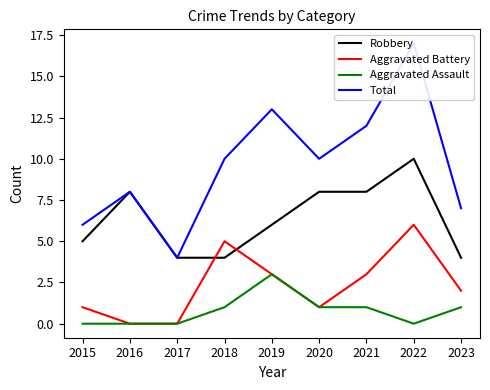

At 2015, list the series in order from smallest to largest.

Aggravated Assault, Aggravated Battery, Robbery, Total